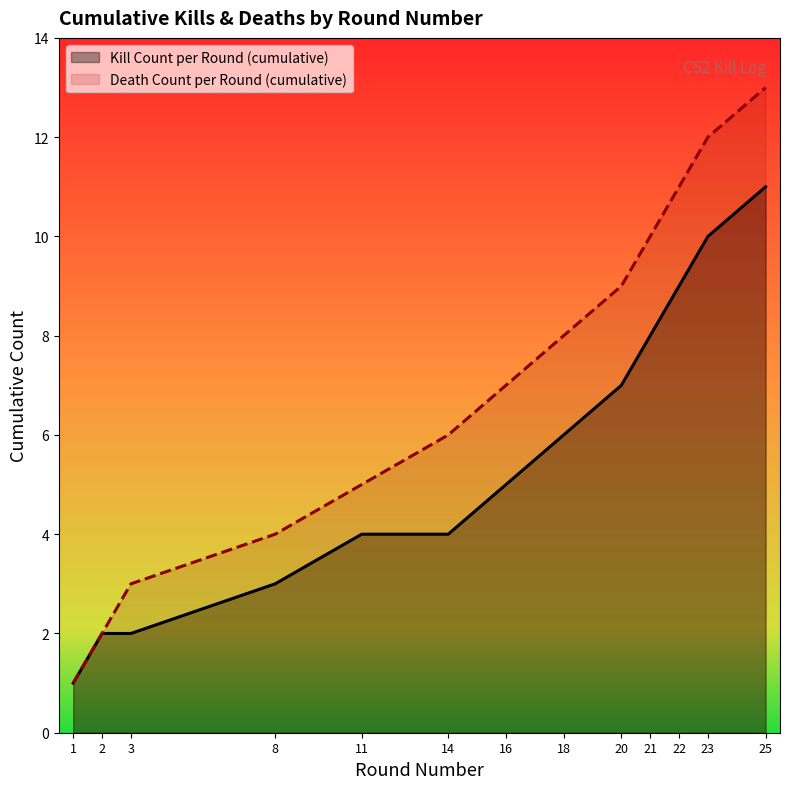

What is the total value across all series at 18?

14